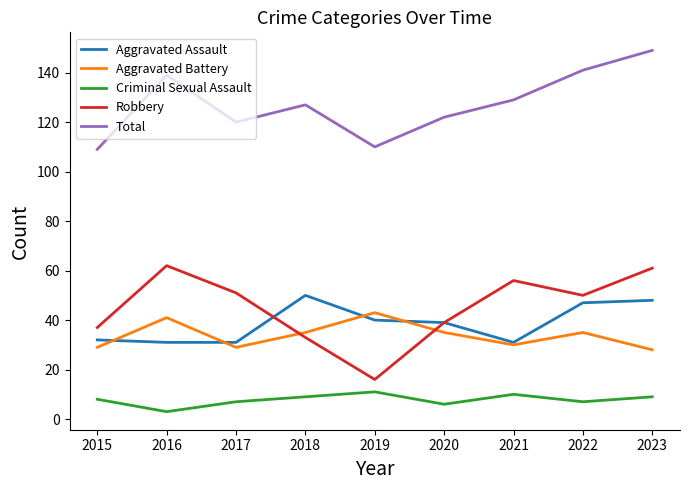

Reading right to left, what are all the values shown in this chart?

Aggravated Assault: 2023=48	2022=47	2021=31	2020=39	2019=40	2018=50	2017=31	2016=31	2015=32
Aggravated Battery: 2023=28	2022=35	2021=30	2020=35	2019=43	2018=35	2017=29	2016=41	2015=29
Criminal Sexual Assault: 2023=9	2022=7	2021=10	2020=6	2019=11	2018=9	2017=7	2016=3	2015=8
Robbery: 2023=61	2022=50	2021=56	2020=39	2019=16	2018=33	2017=51	2016=62	2015=37
Total: 2023=149	2022=141	2021=129	2020=122	2019=110	2018=127	2017=120	2016=139	2015=109